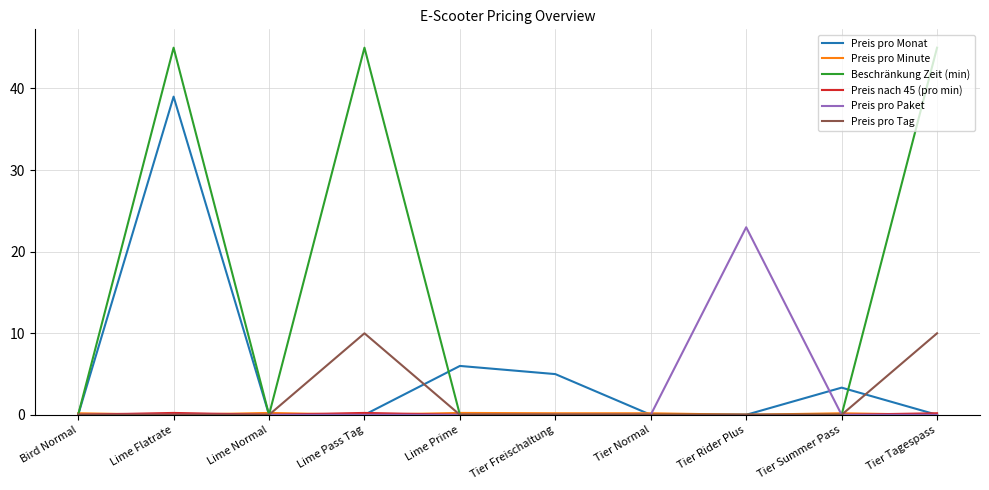

True or false: Preis pro Tag has a value of 3.2 at Lime Normal.

False